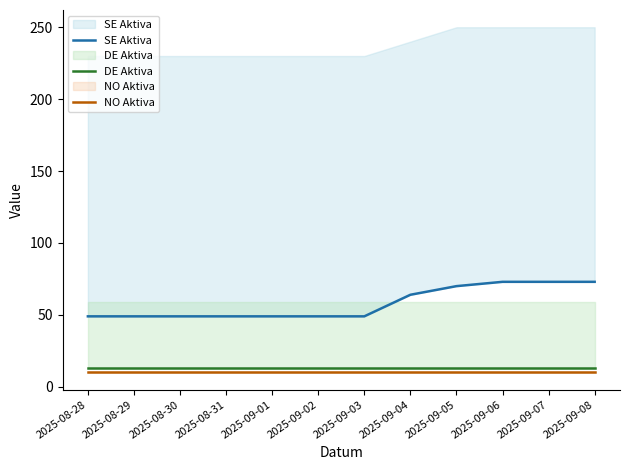

What is the smallest value displayed?

10